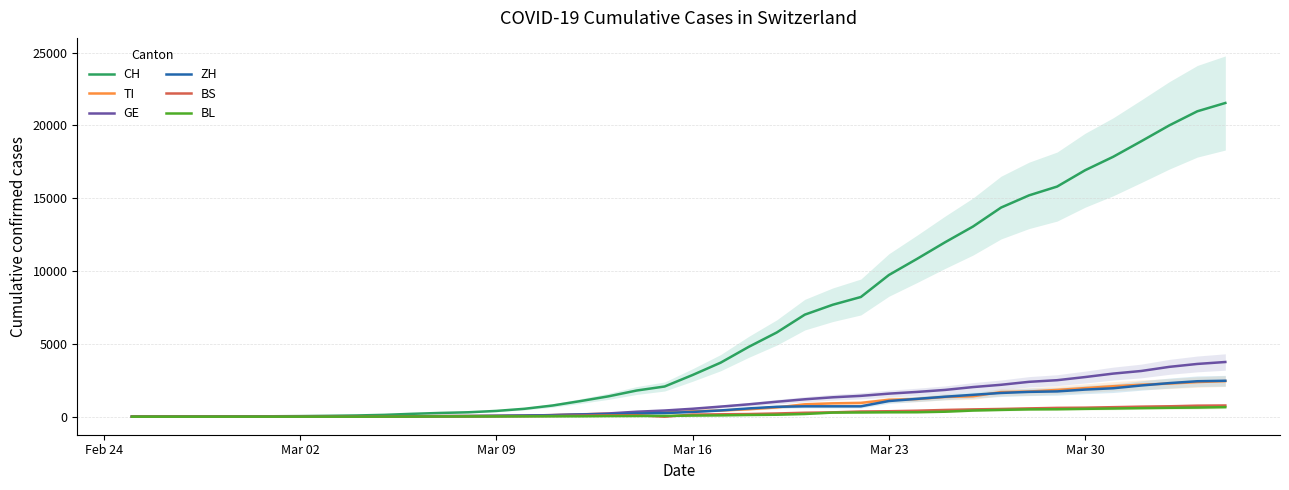

What are all the series names shown in the legend?

CH, TI, GE, ZH, BS, BL